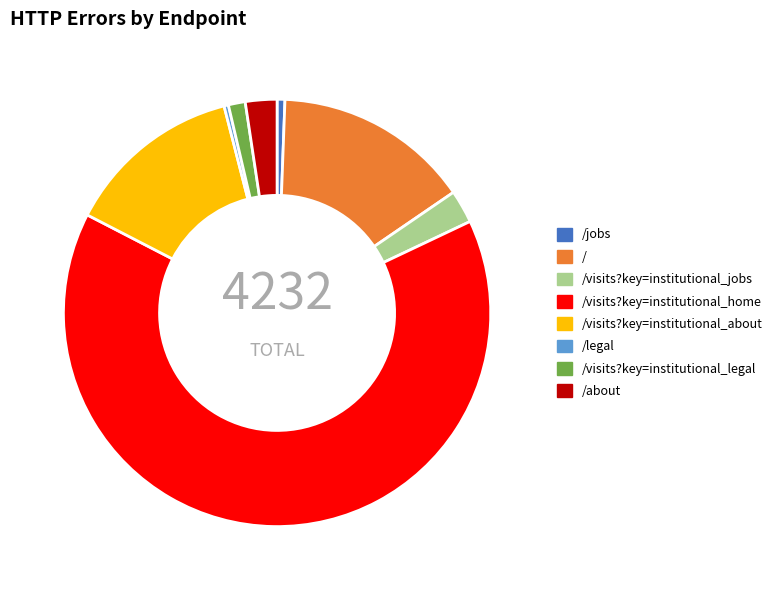

Between /visits?key=institutional_jobs and /visits?key=institutional_about, which is larger?

/visits?key=institutional_about